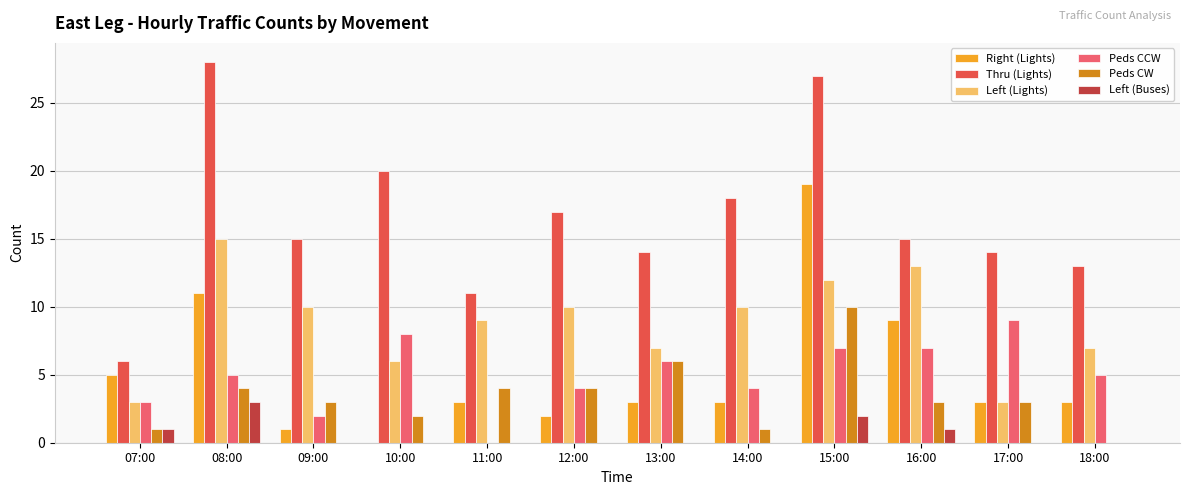

Is the value of Peds CCW at 11:00 greater than the value of Right (Lights) at 14:00?

No